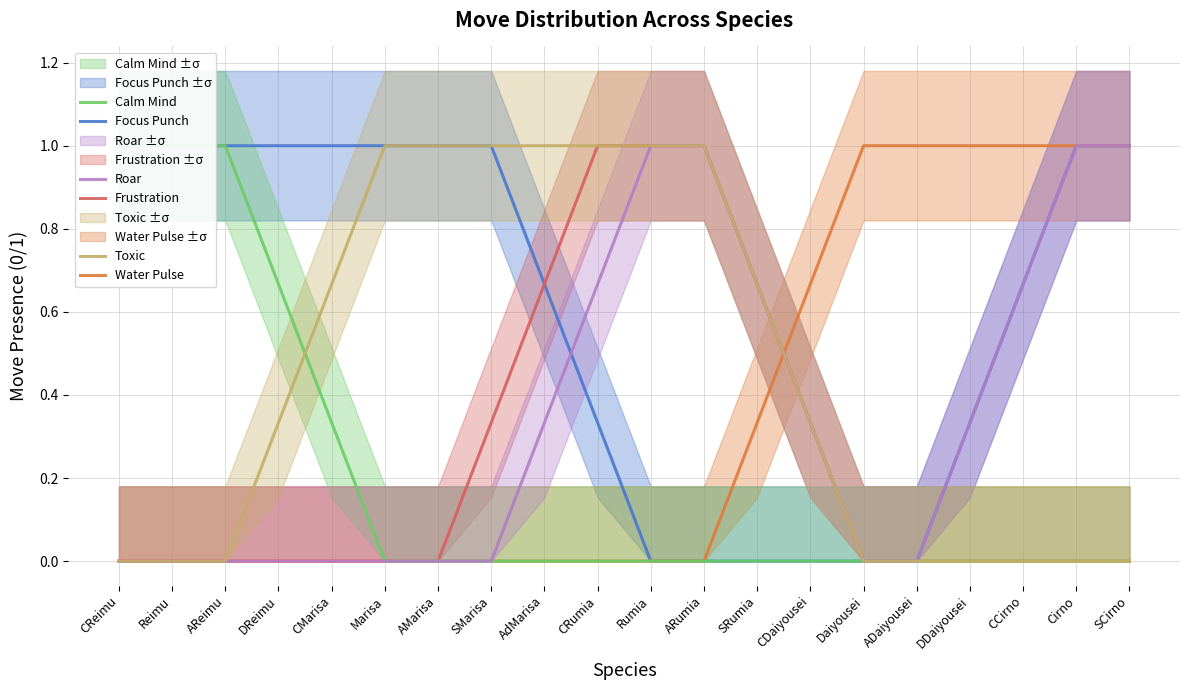

True or false: Water Pulse and Focus Punch cross at least once.

False